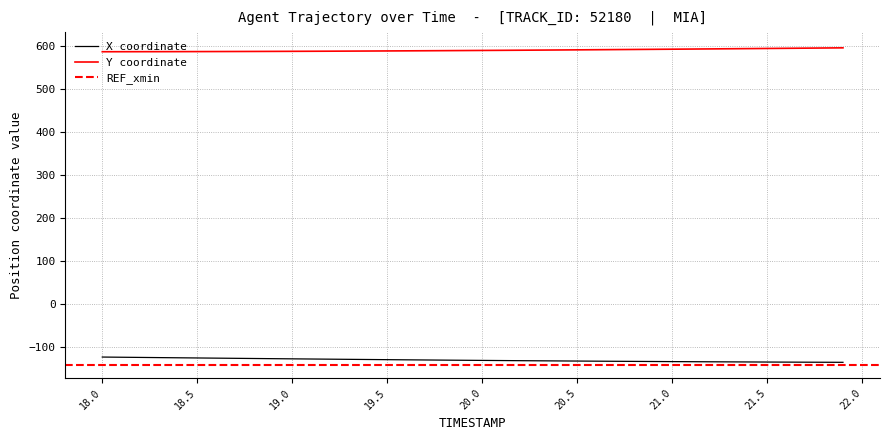

What is the highest value of the Y coordinate series?

596.8